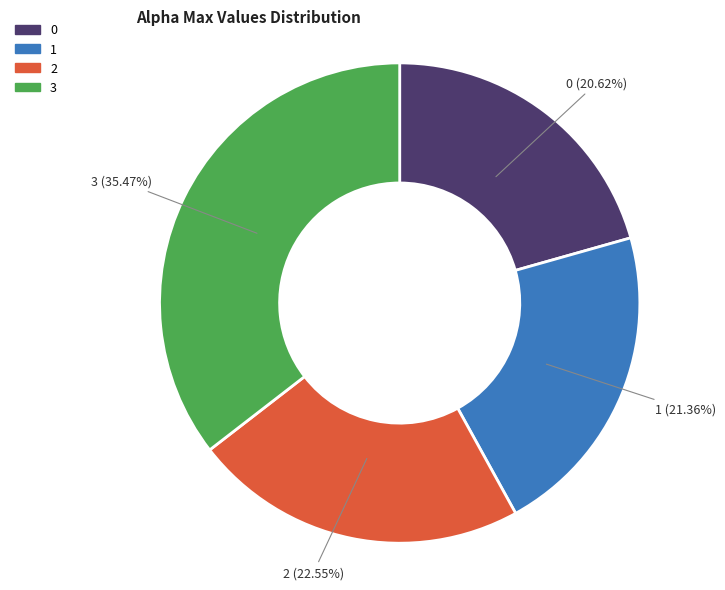

To the nearest percent, what is the difference between the largest and smallest slice percentages?

15%